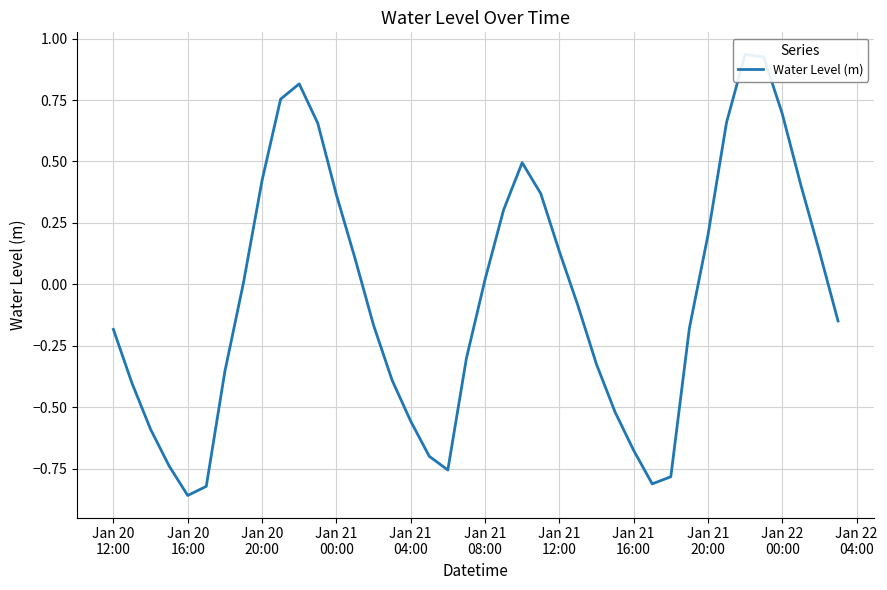

How many lines are shown in the chart?

1